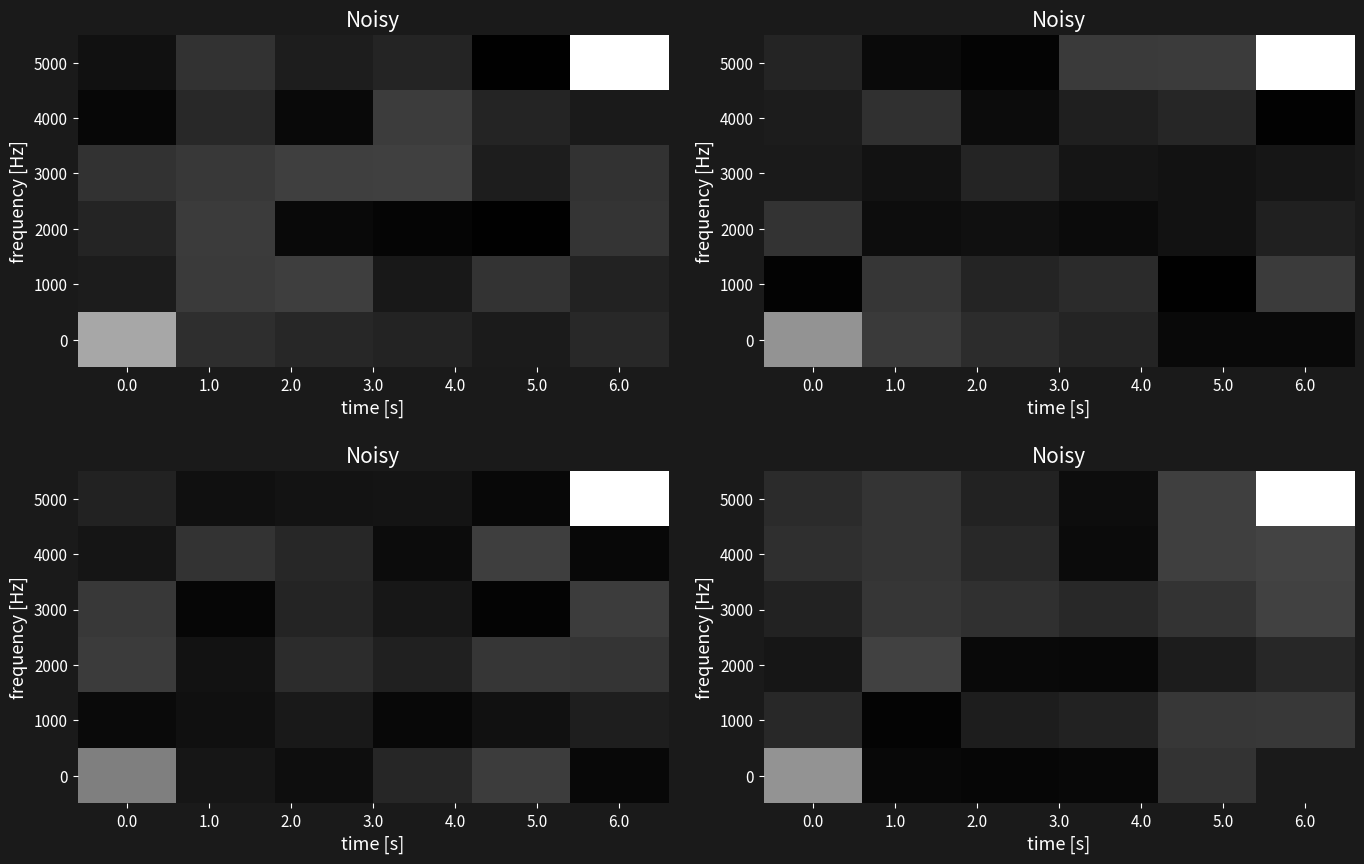

True or false: row_0 has a value of 0.0 at 1.0.

False